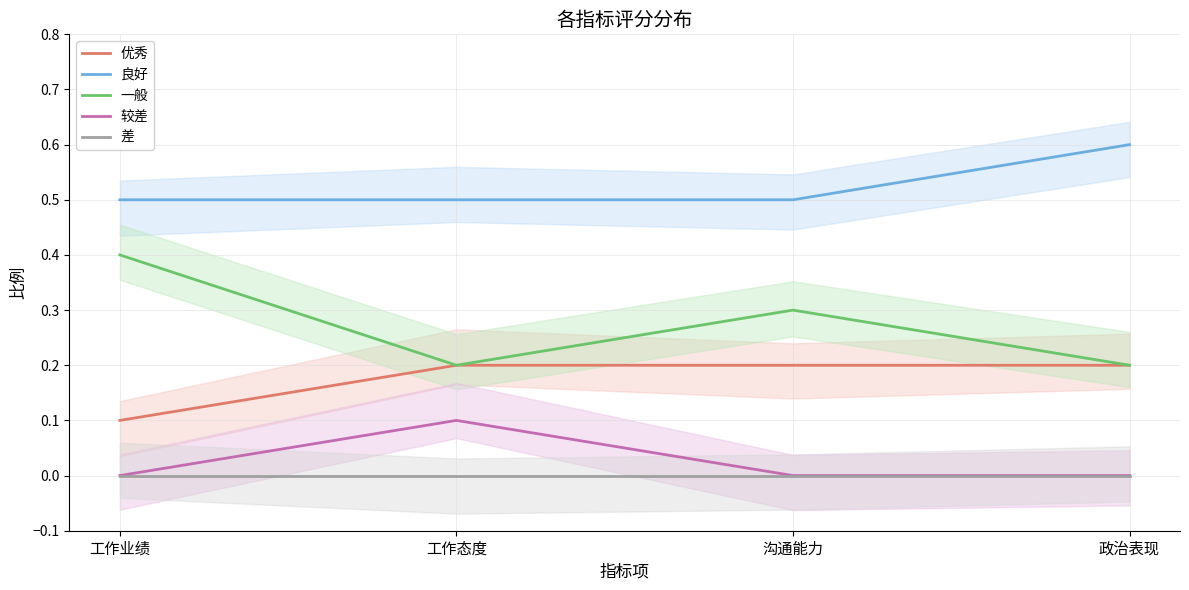

At 工作态度, list the series in order from smallest to largest.

差, 较差, 优秀, 一般, 良好